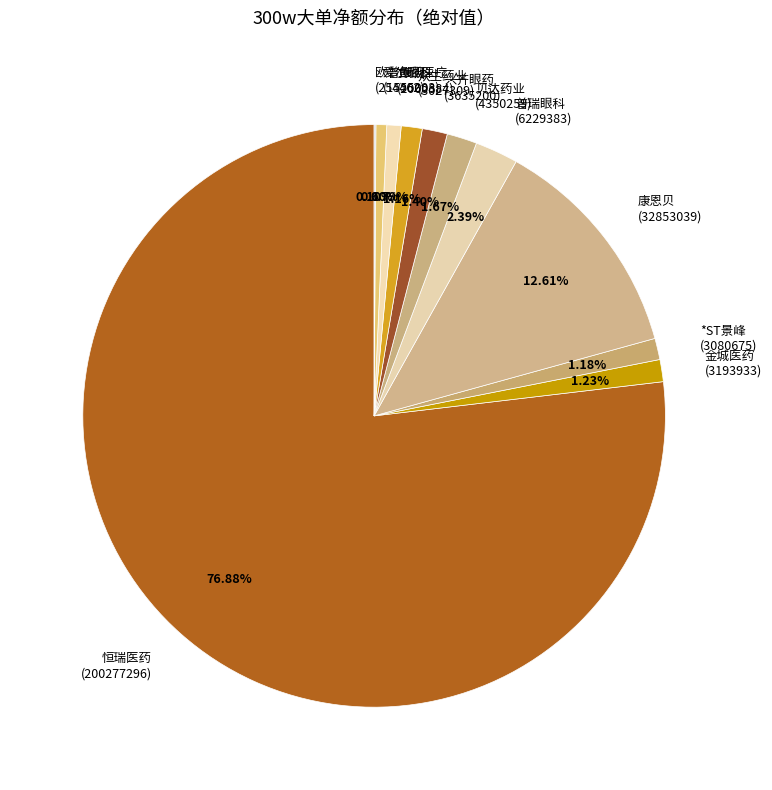

Does 众生药业 (3027309) account for over 50% of the chart?

No